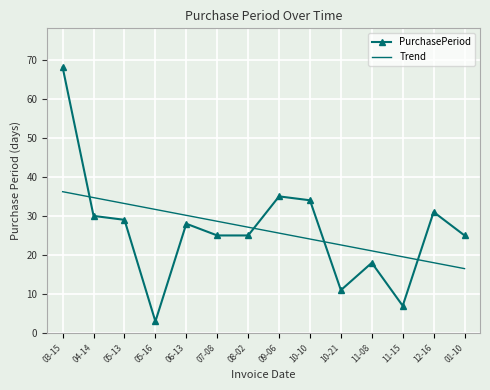

What is the sum of the PurchasePeriod values at 03-15 and 04-14?

98.0